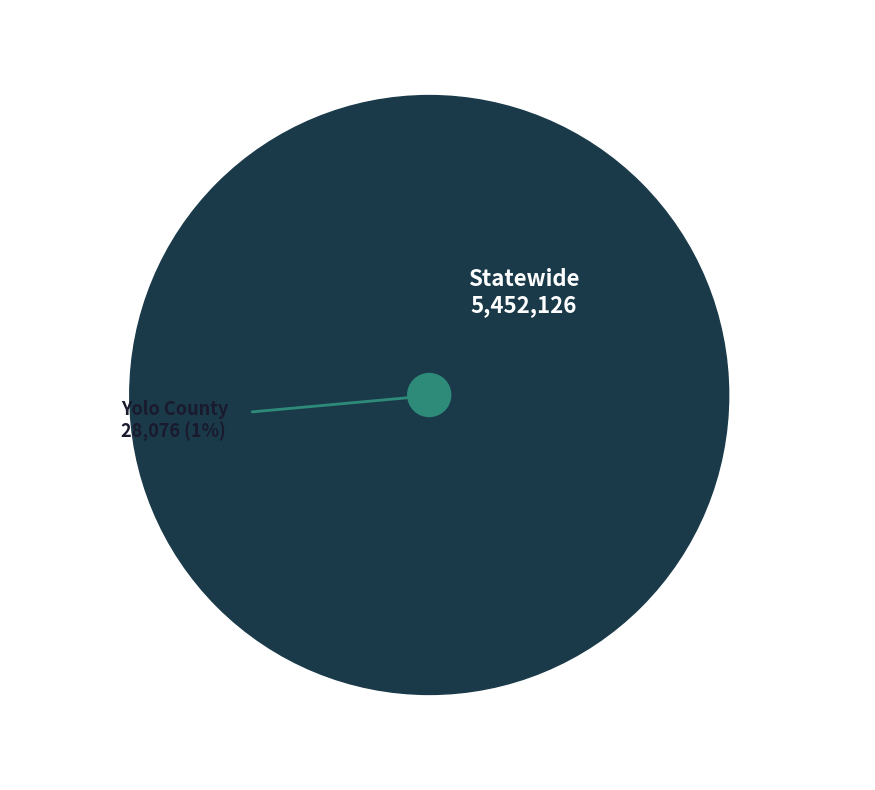

Which category has the smallest portion of the pie?

Yolo County